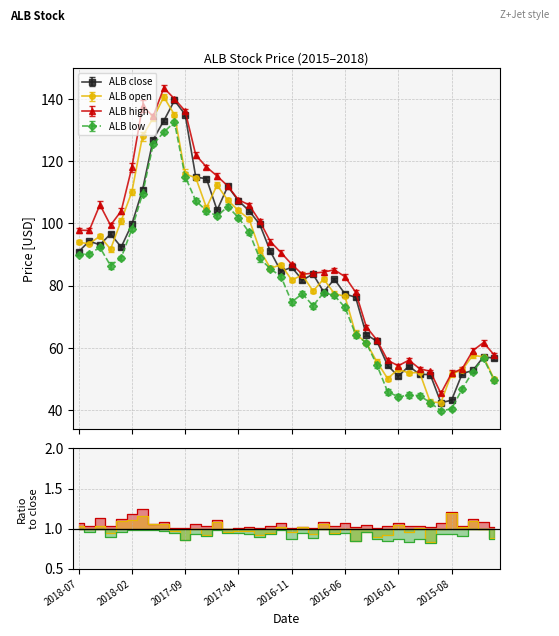

Is this an area chart (filled region under the line)?

No